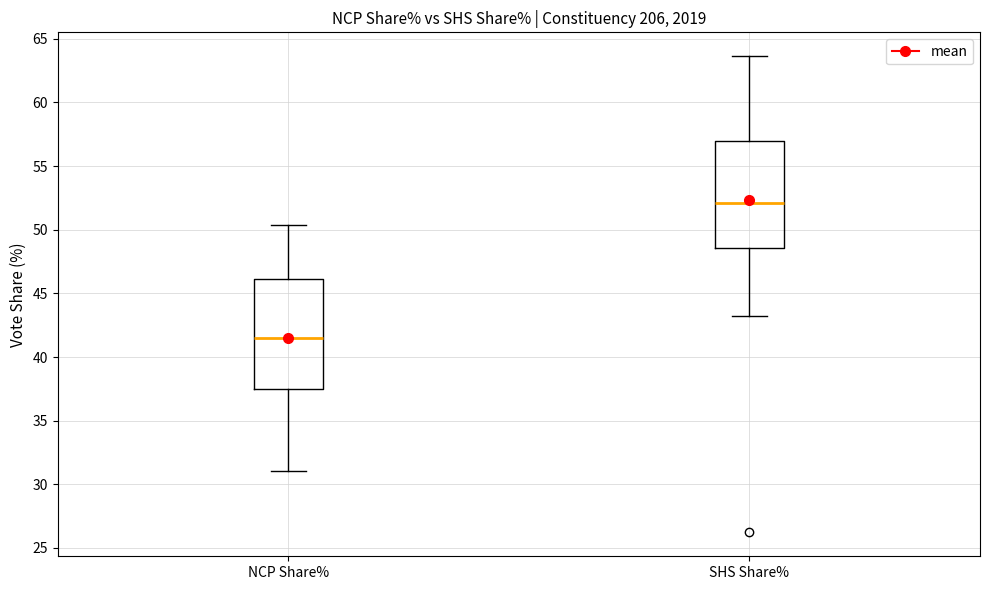

Reading left to right, transcribe this box plot: for each box, give where its median line is, the range the box spans, and where its two whiskers end, as read against the y-axis. The values are not printed on the chart, so give them approximately, as read against the axis.

NCP Share%: median 41.5, box 37.5 to 46.0, whiskers 31.0 to 50.5
SHS Share%: median 52.0, box 48.5 to 57.0, whiskers 43.0 to 63.5